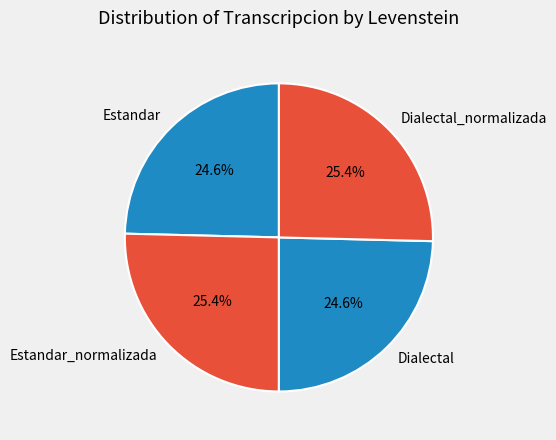

To the nearest percent, what percentage of the pie is Dialectal_normalizada?

25%